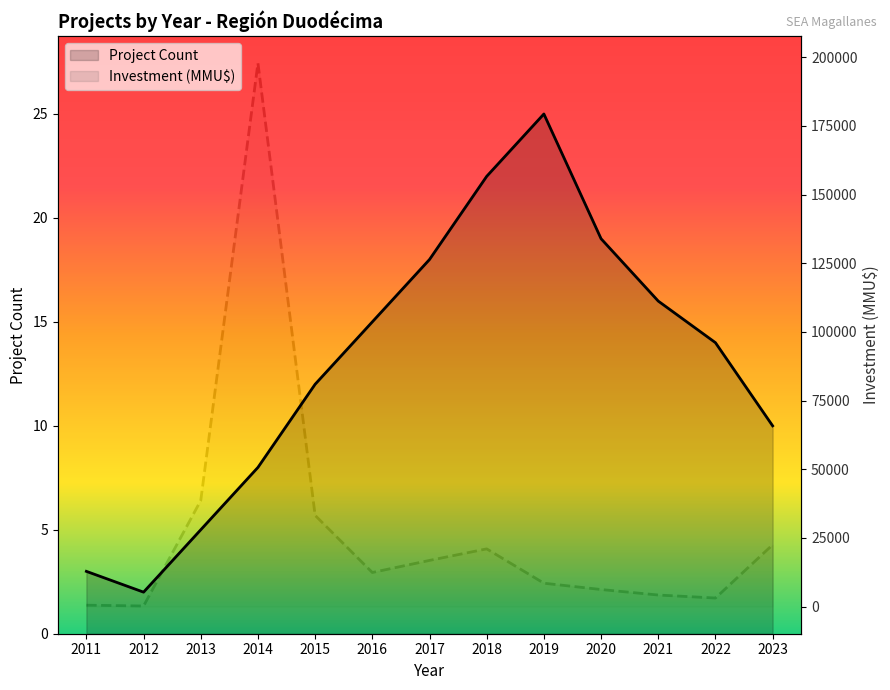

Rank the series at 2015 from lowest to highest value.

Project Count, Investment (MMU$)